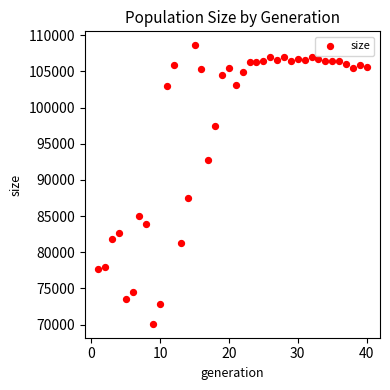

What is the range of Y values (max minus min)?

38495